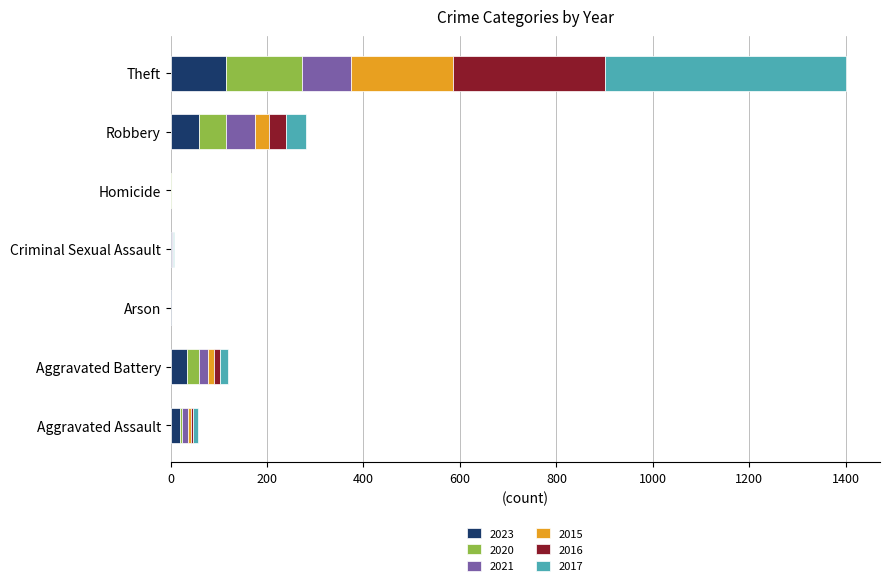

What is the highest value of the 2023 series?

115